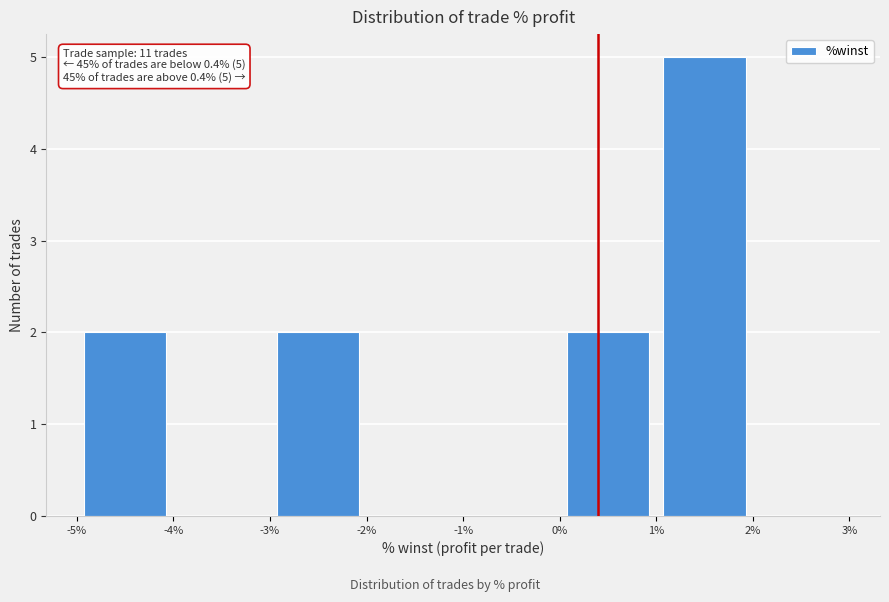

Over which range of the x-axis is the bar tallest?

1% to 2%